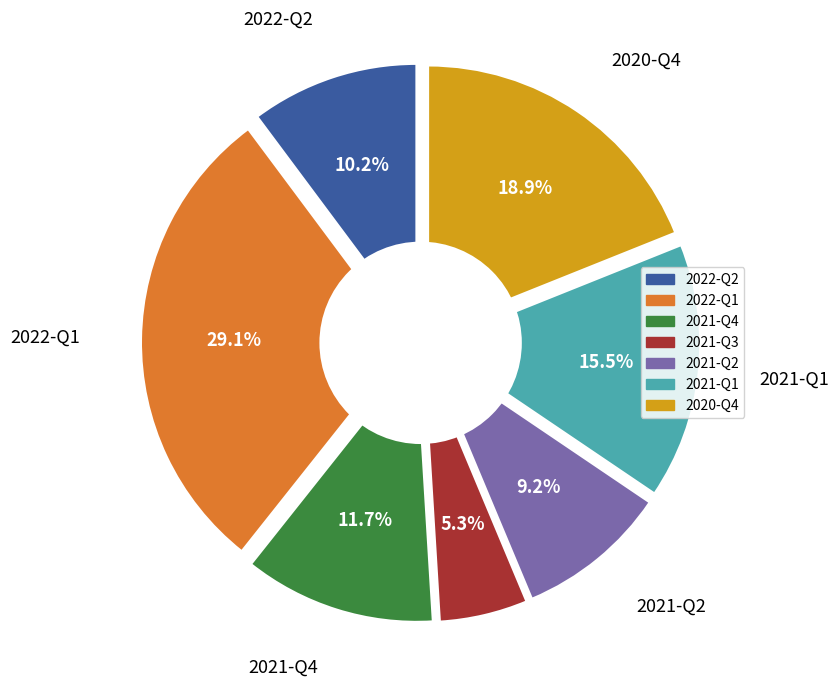

The 2021-Q4 slice represents 2% of the pie. True or false?

False